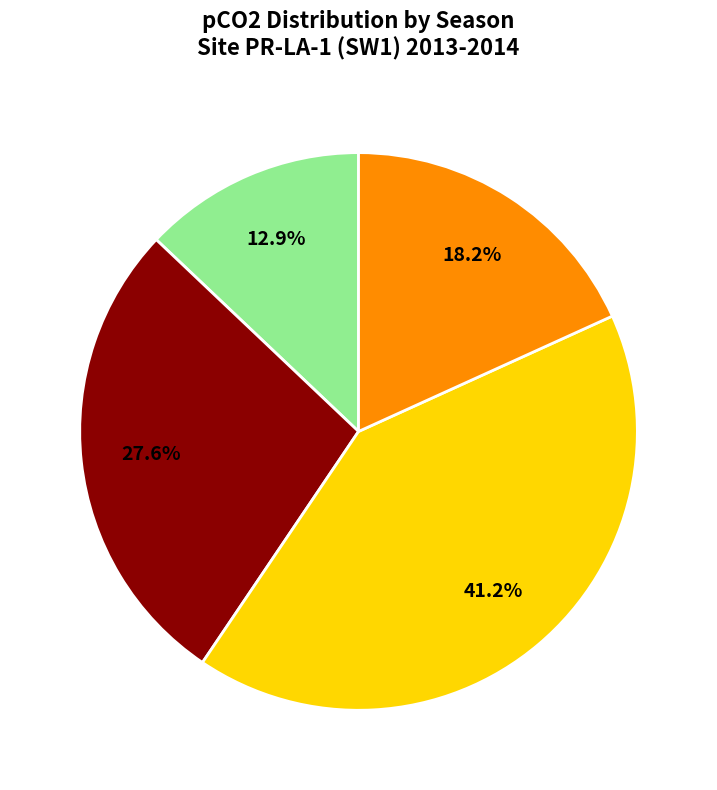

Does any single category account for the majority?

No